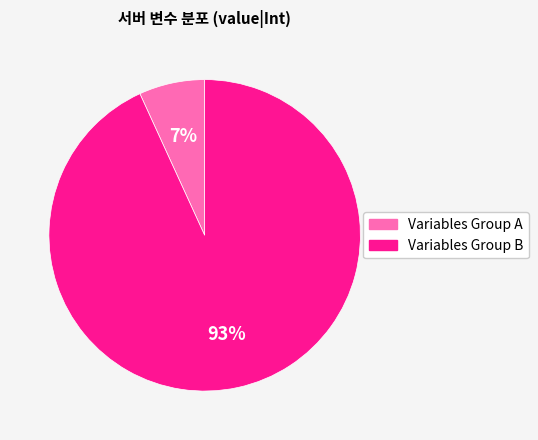

To the nearest percent, what is the average slice percentage?

50%